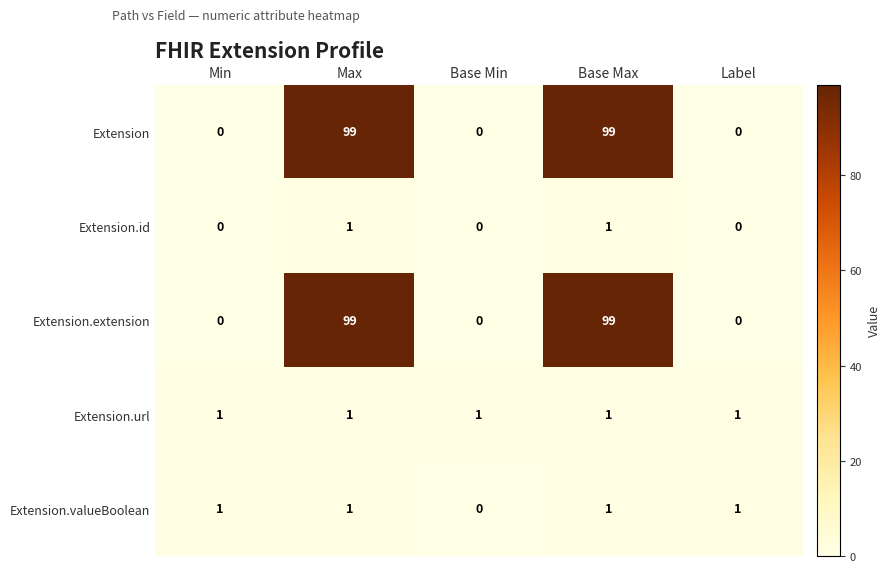

What is the sum of all Extension.url values?

5